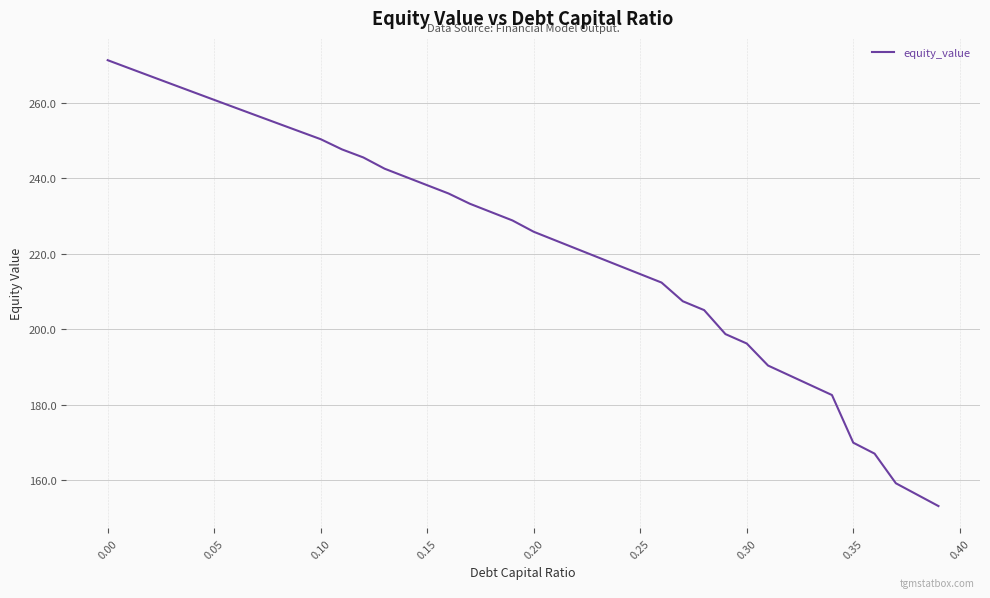

What is the maximum value shown in the chart?

271.3